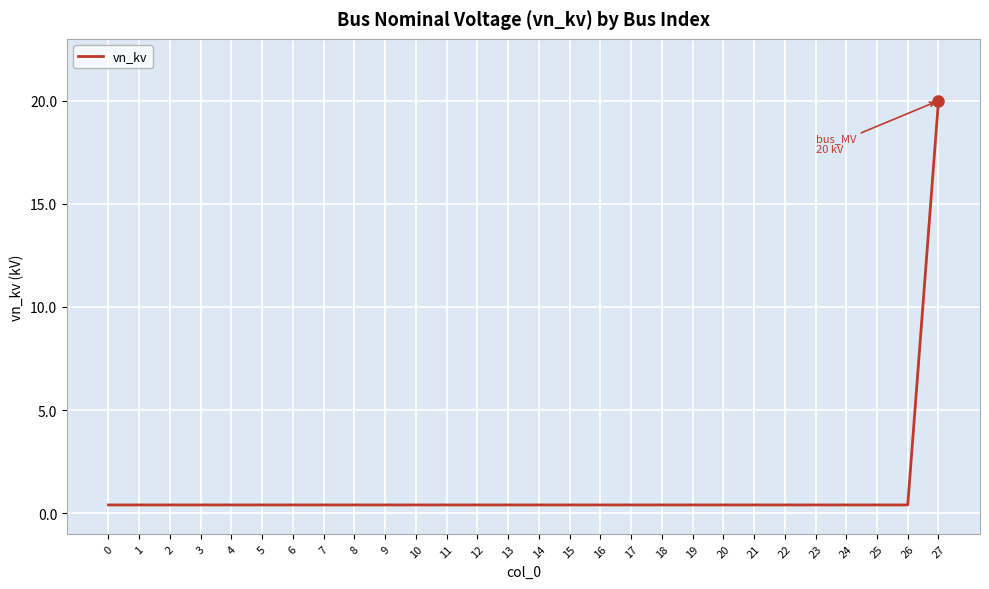

What is the difference between the maximum and second lowest values?

19.6